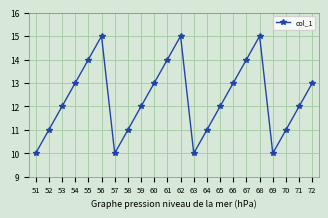

What is the change in value from 54 to 56?

+2